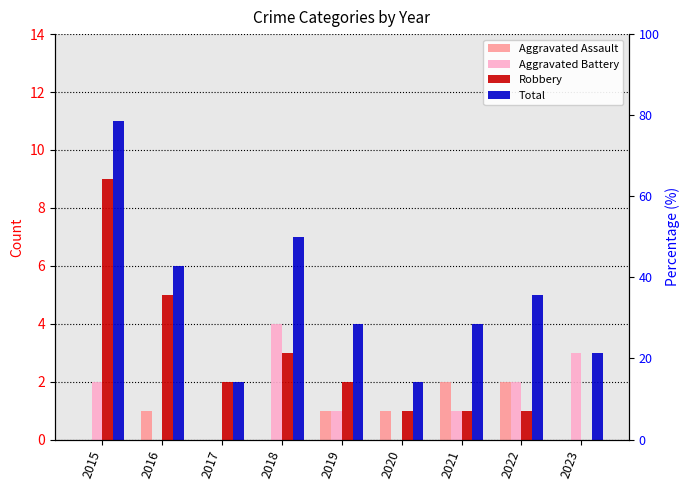

What are all the series names shown in the legend?

Aggravated Assault, Aggravated Battery, Robbery, Total